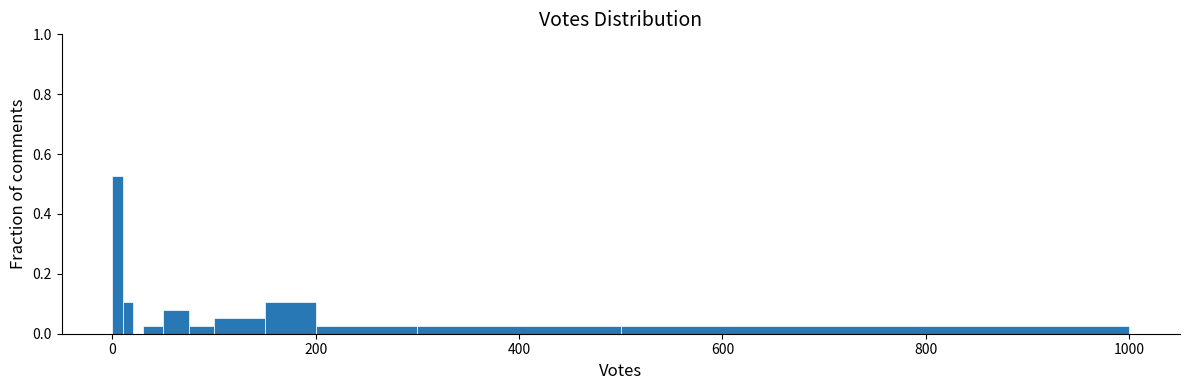

Read against the x-axis, roughly where is the centre of the tallest bar?

0